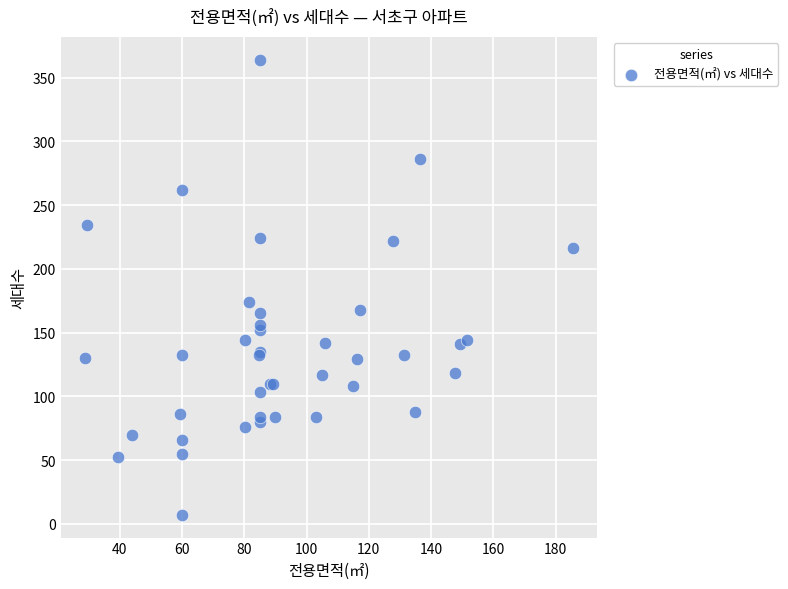

What Y value in the scatter plot is closest to 185?

174